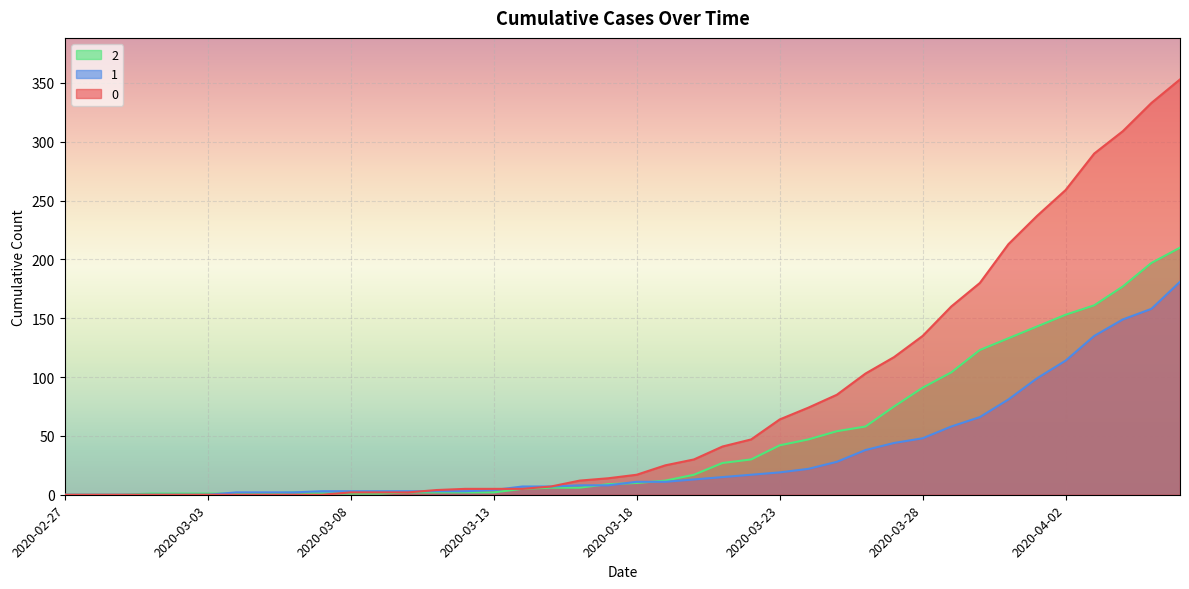

What is the highest value of the 2 series?

210